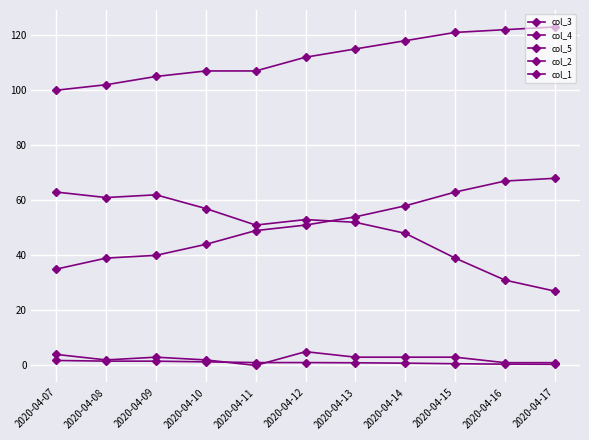

What is the total value across all series at 2020-04-07?

203.8